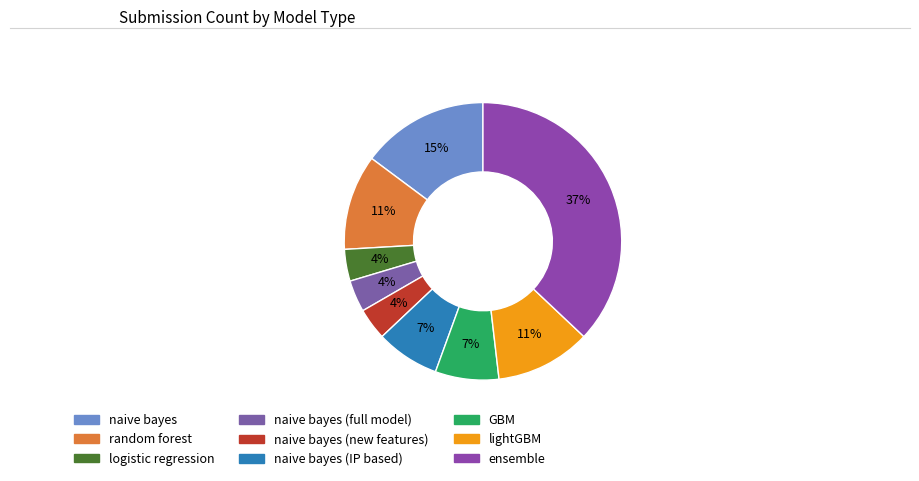

Count the number of slices in the pie.

9